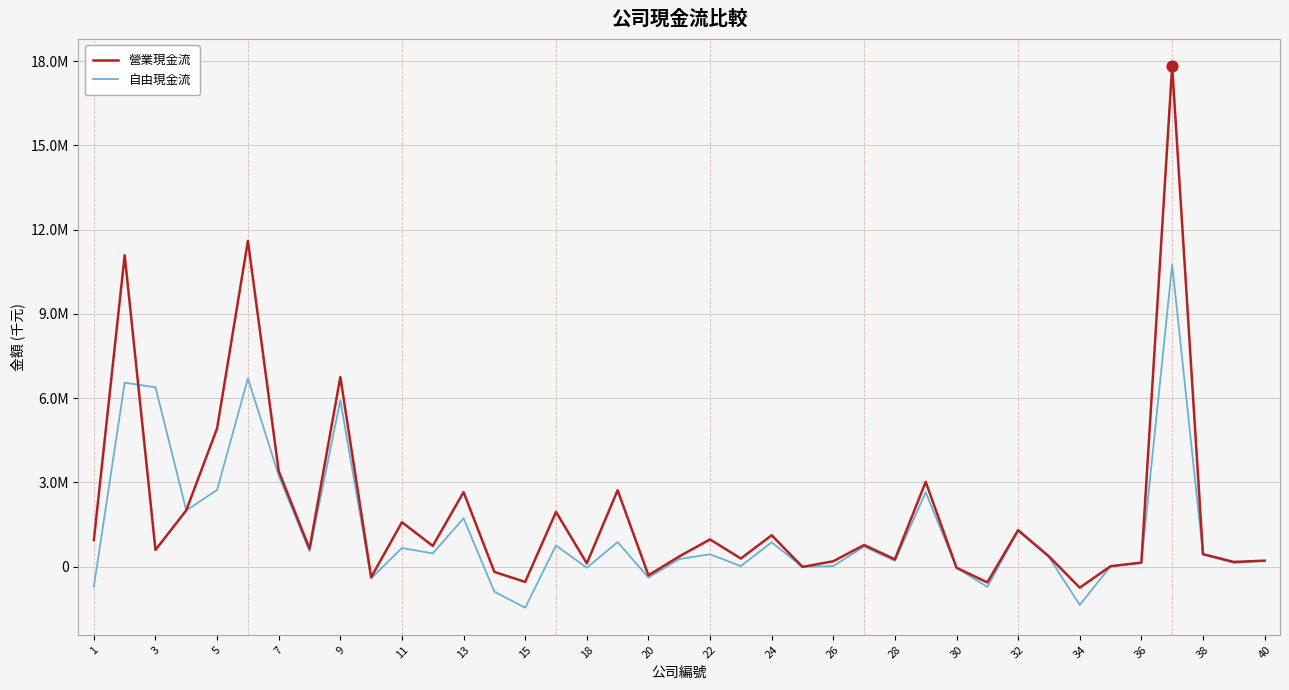

What are all the series names shown in the legend?

營業現金流, 自由現金流